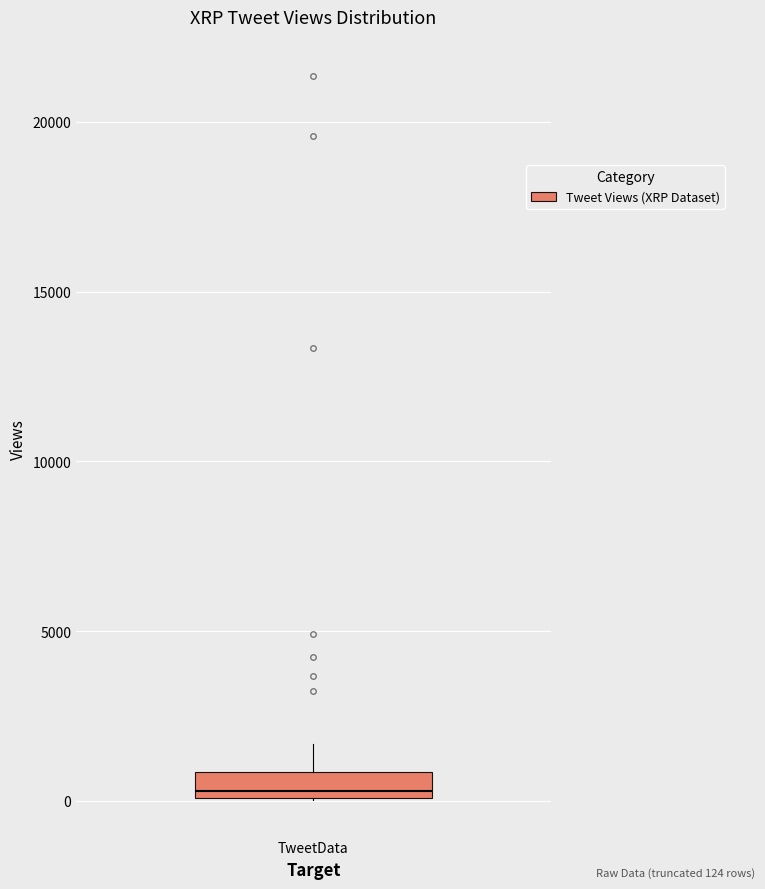

Where is the upper edge of the box for TweetData on the y-axis? The values are not printed on the chart, so give them approximately, as read against the axis.

1000